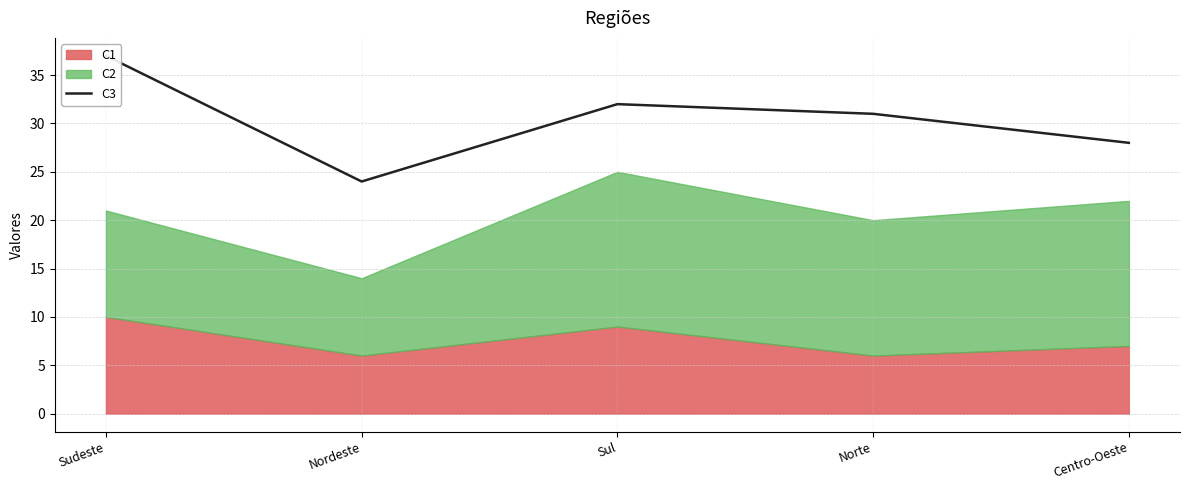

Which label corresponds to the largest value in the chart?

Sudeste